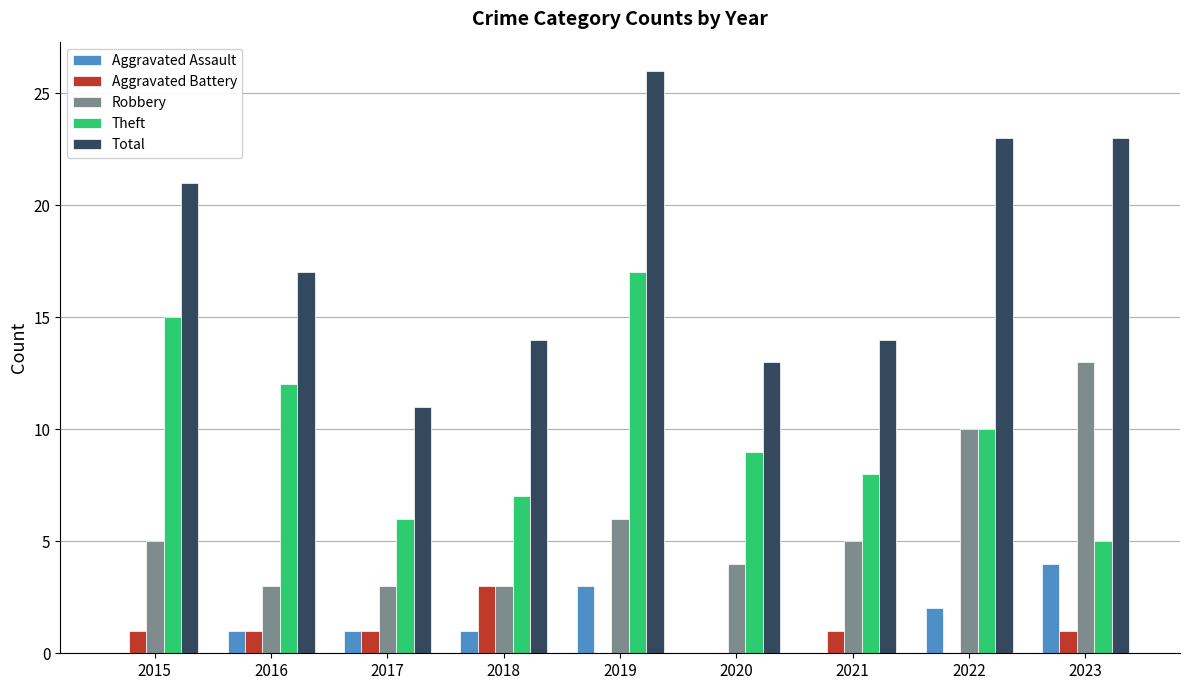

Is it true that Aggravated Battery equals -1 at 2020?

False